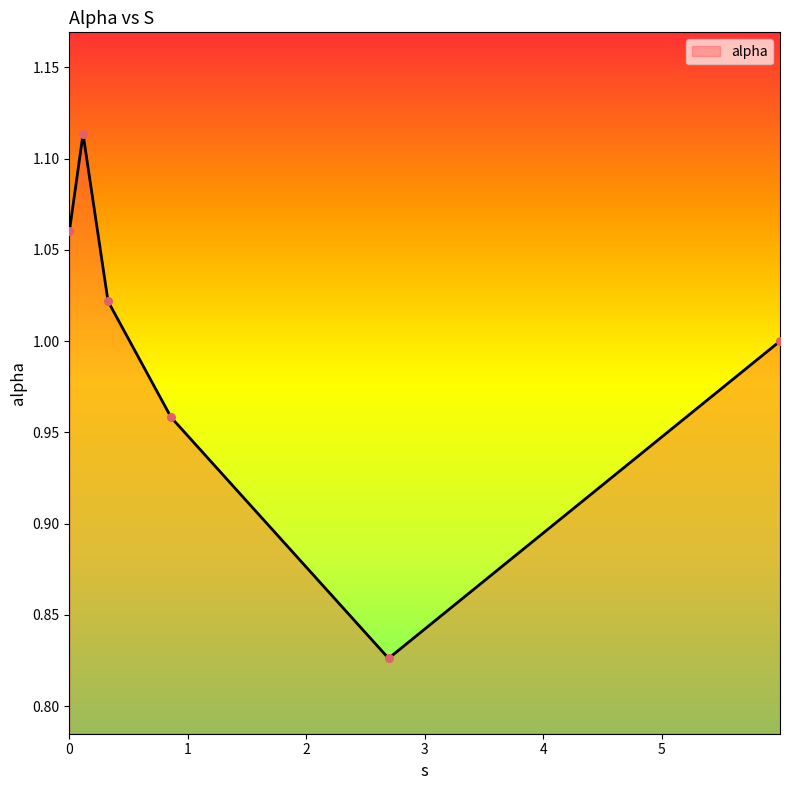

How many interior local valleys (lower than both neighbors) does the data have?

1